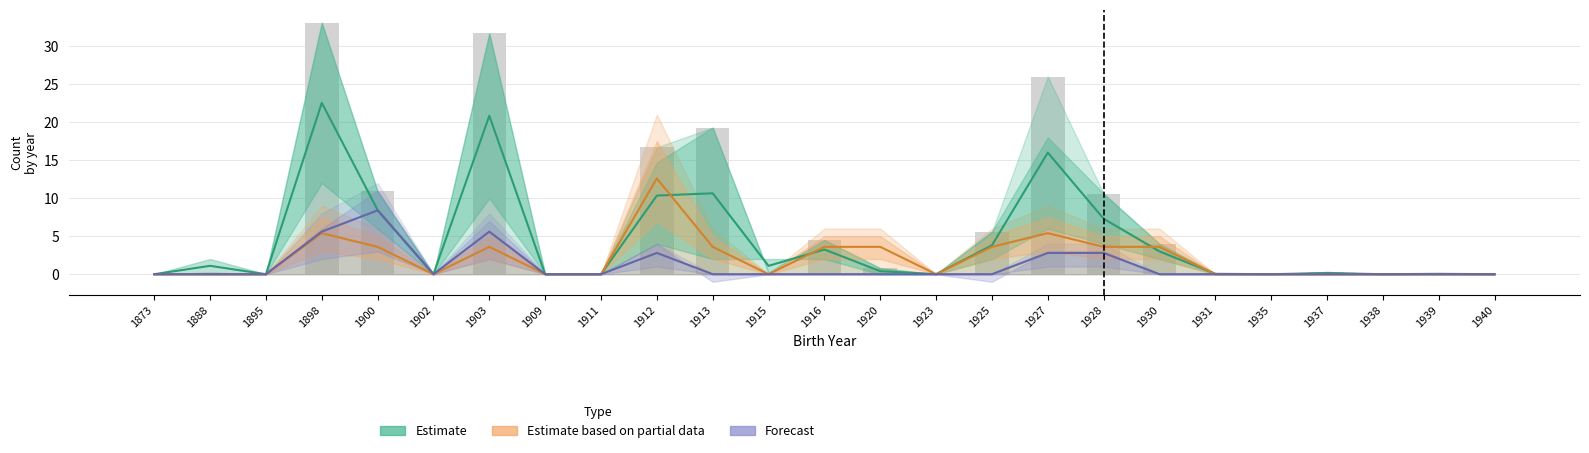

What is the total value across all series at 1913?

14.2